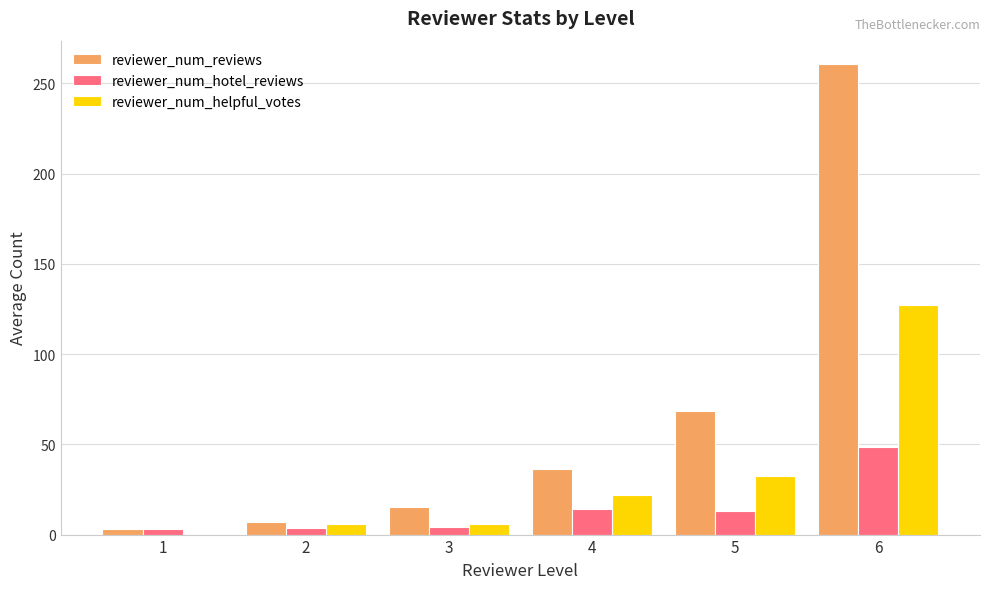

Which series has the largest range (max minus min)?

reviewer_num_reviews